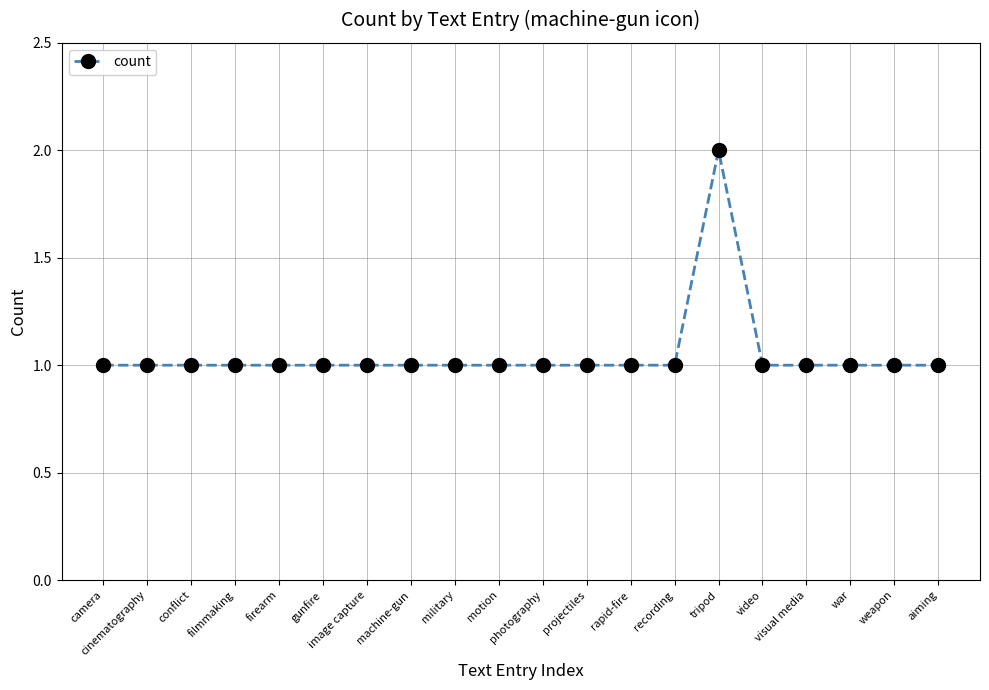

Count the values in the range 1 to 2.

20